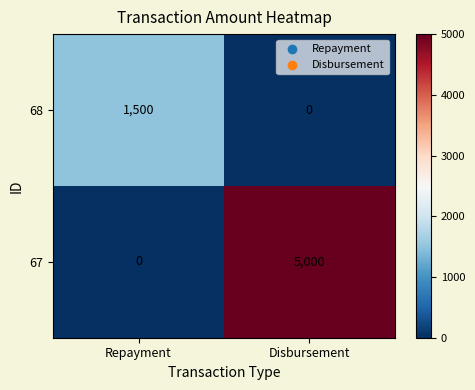

Reading left to right, extract all data points from this chart.

68: 1500	0
67: 0	5000